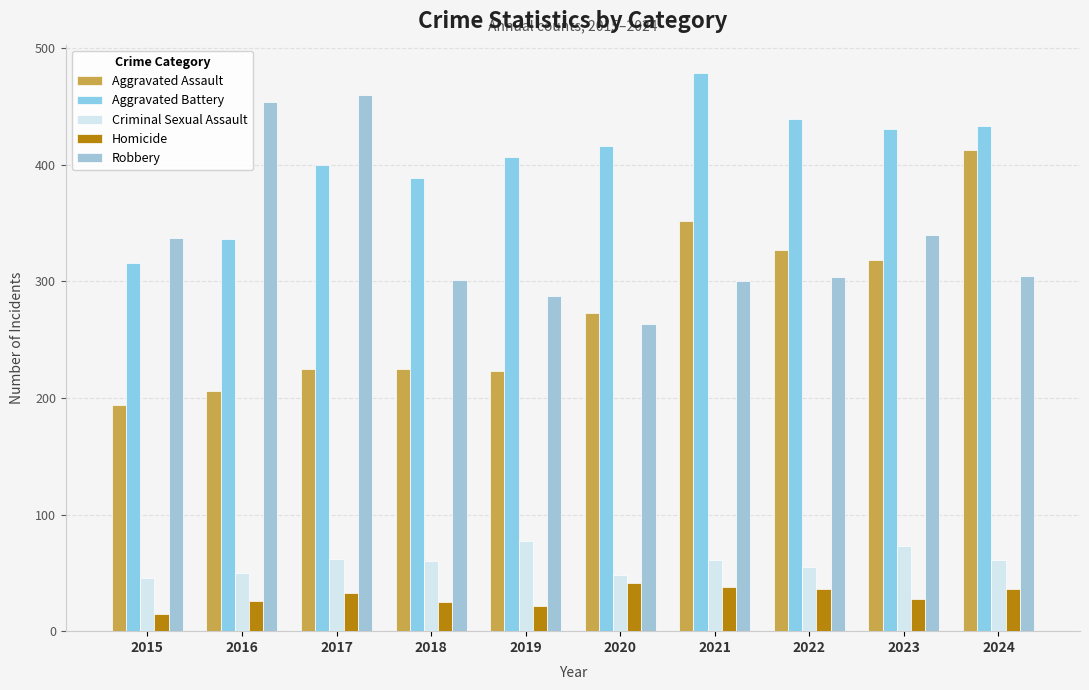

At 2021, list the series in order from smallest to largest.

Homicide, Criminal Sexual Assault, Robbery, Aggravated Assault, Aggravated Battery